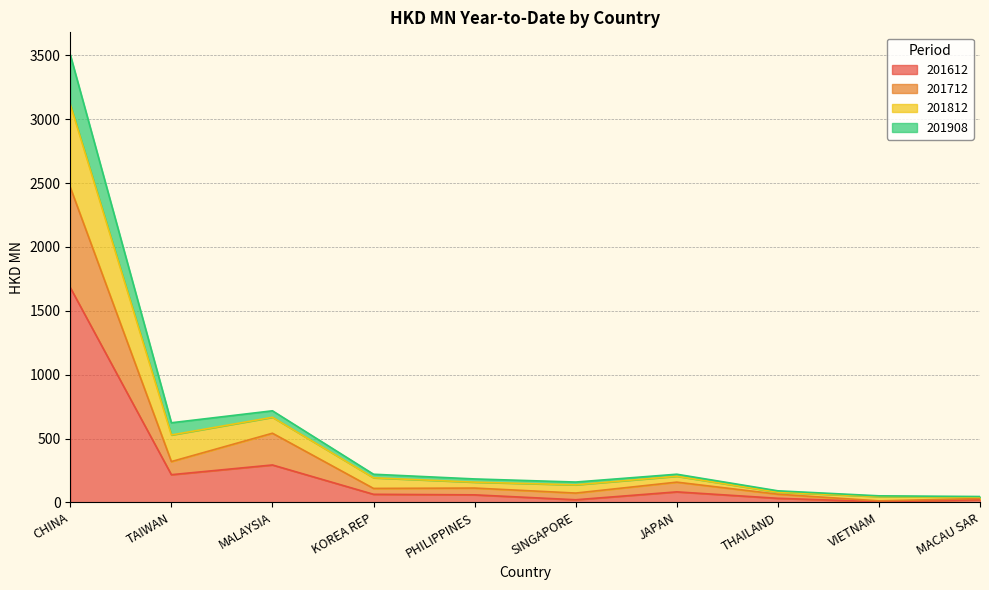

True or false: 201712 and 201908 intersect in this chart.

False